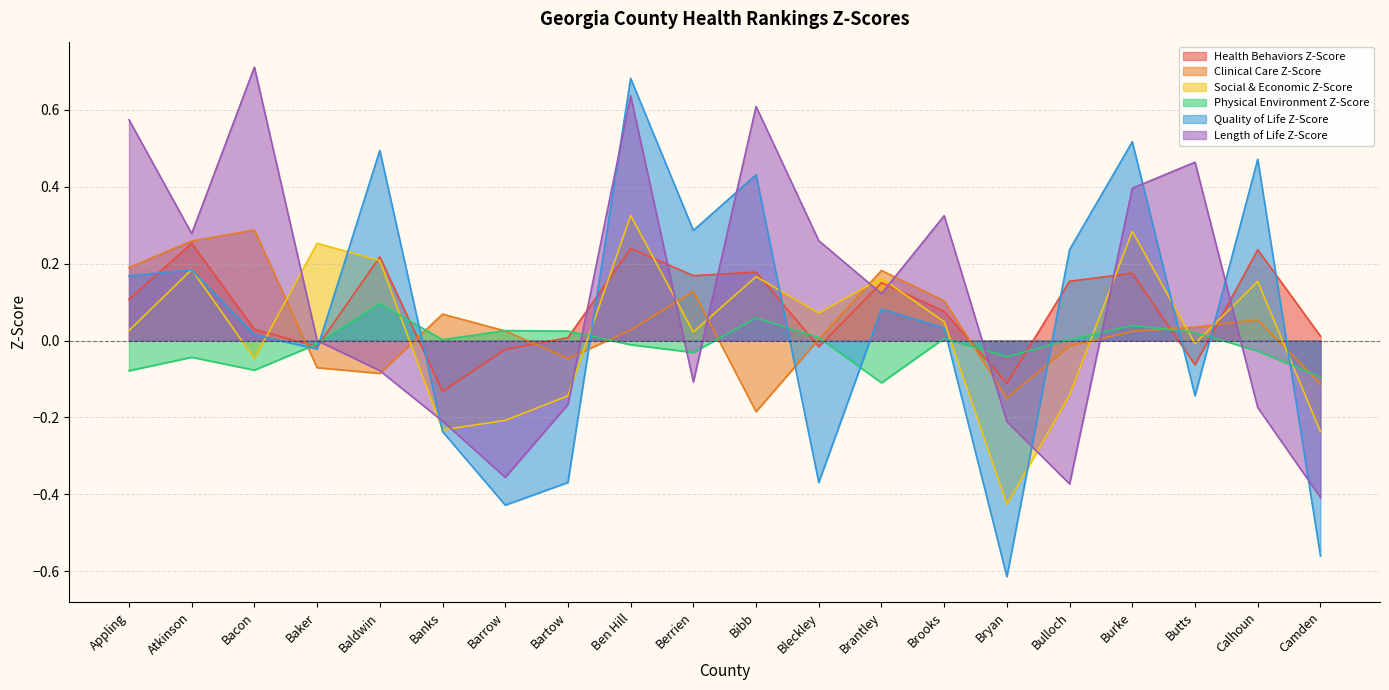

How many data points in Physical Environment Z-Score are less than 0?

10